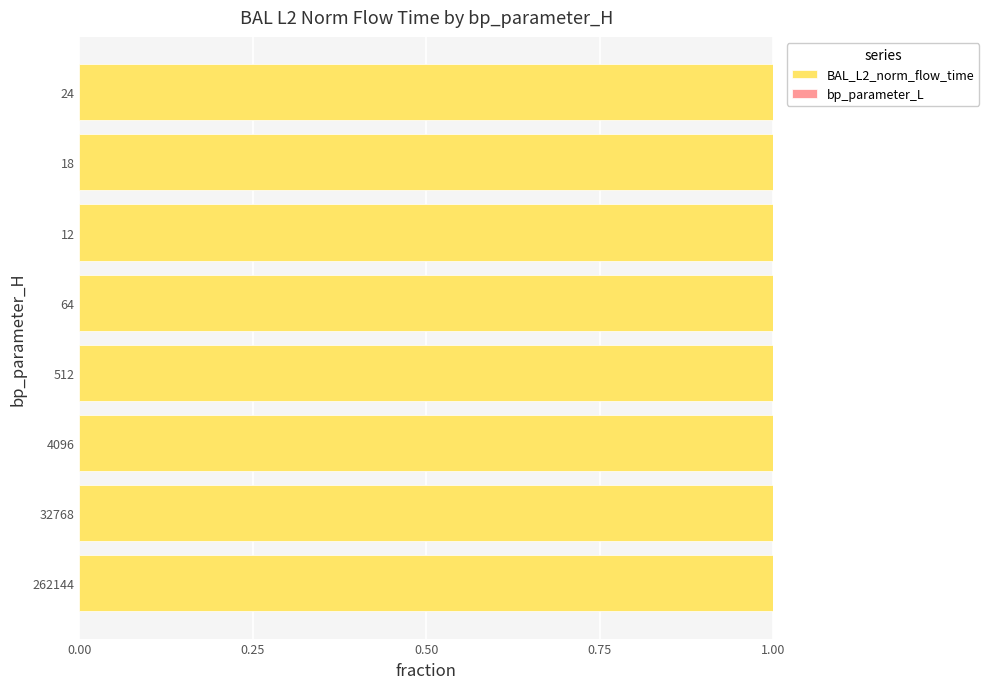

What is the sum of all BAL_L2_norm_flow_time values?

8.0